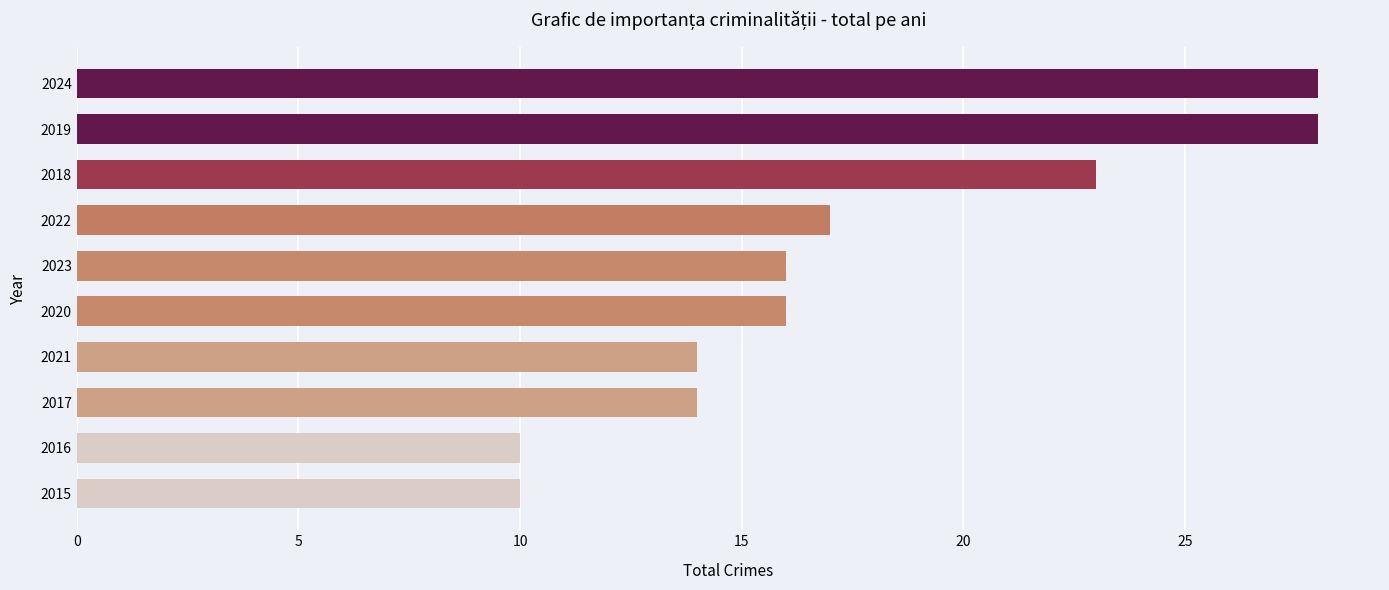

What is the change in value from 2018 to 2019?

+5